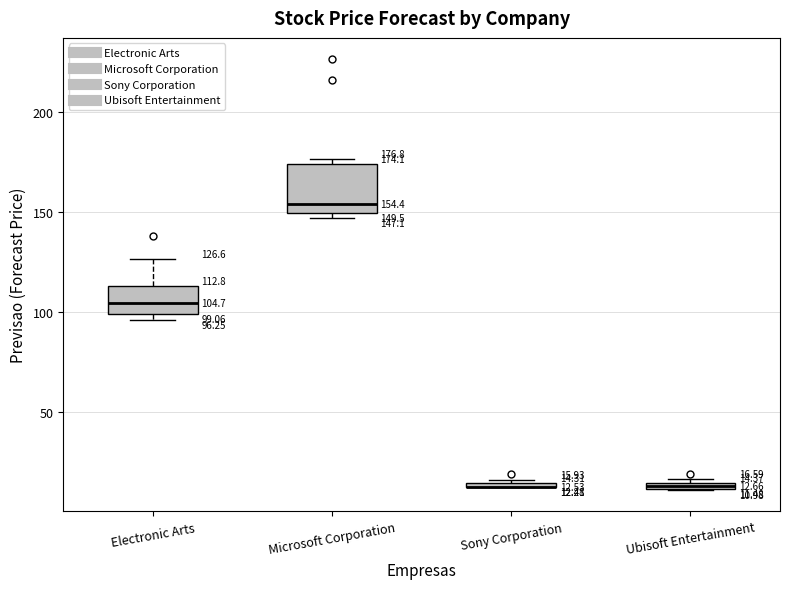

Comparing the boxes themselves (not the whiskers), which one is the tallest?

Microsoft Corporation